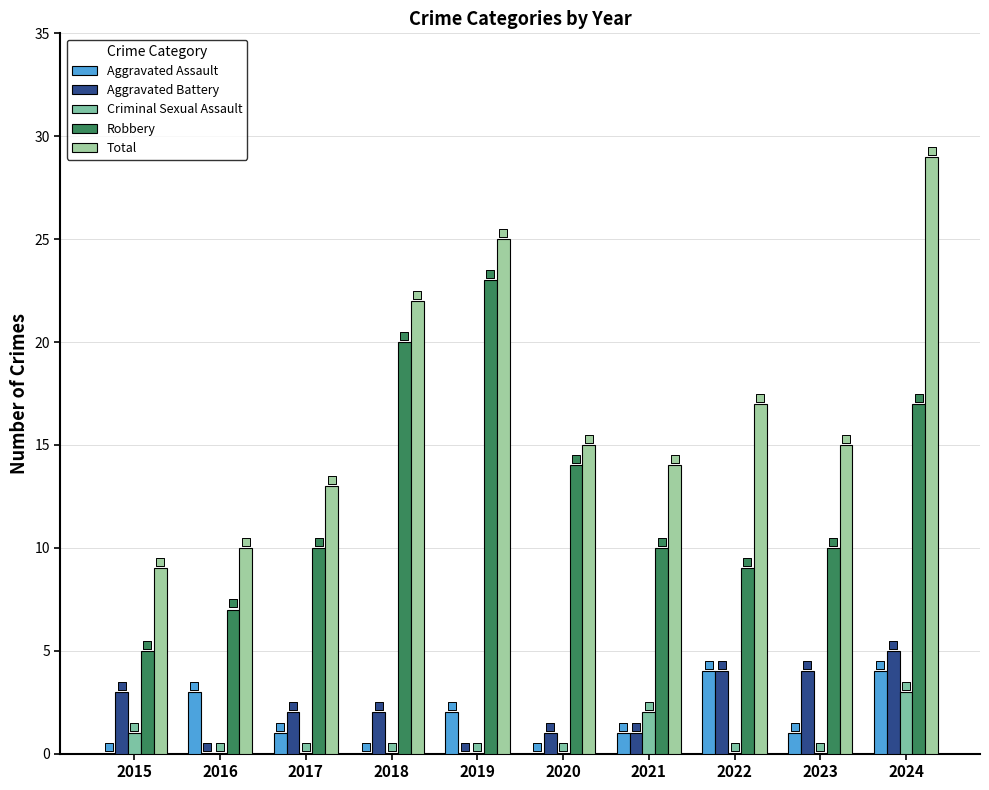

Which series reaches the minimum Y coordinate?

Aggravated Assault